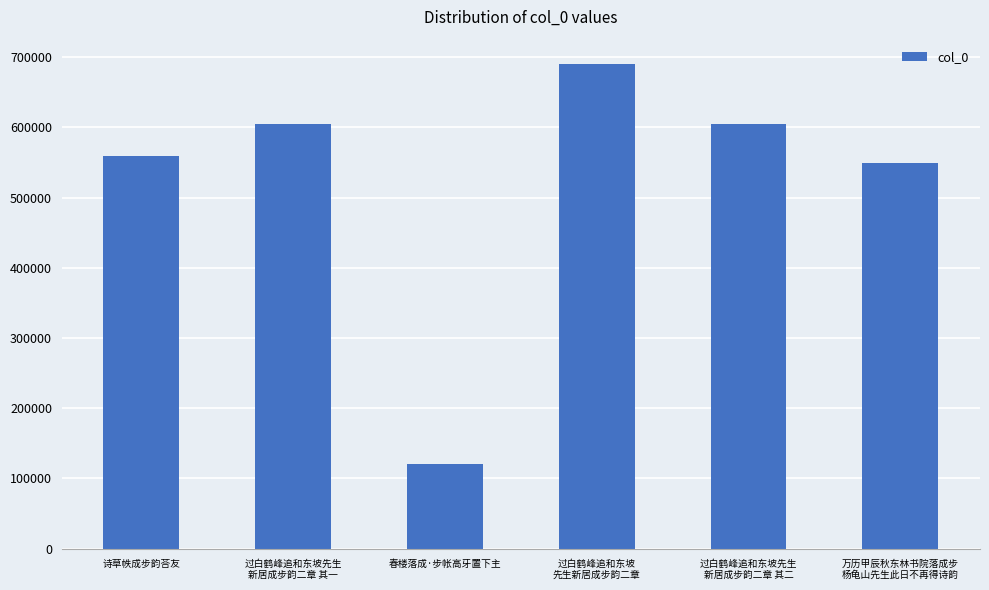

What is the difference between the maximum and minimum values?

569662